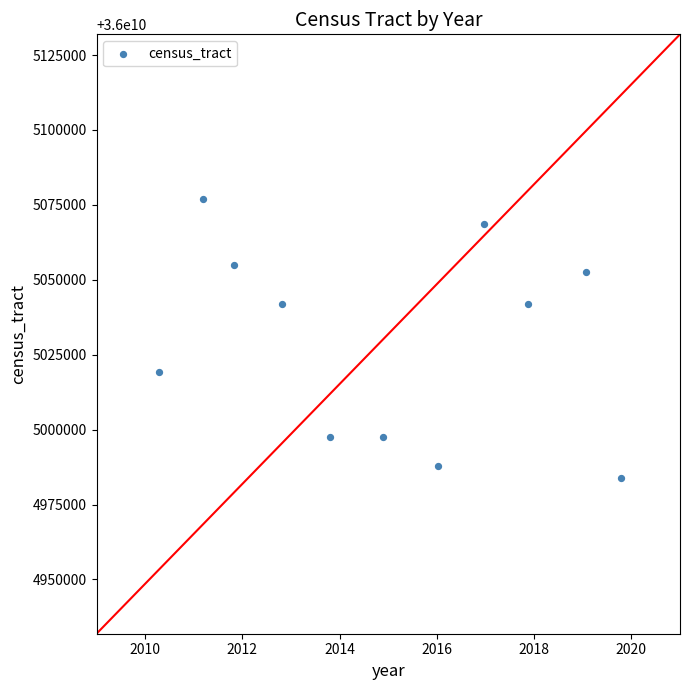

What is the average Y value?

36005029372.3